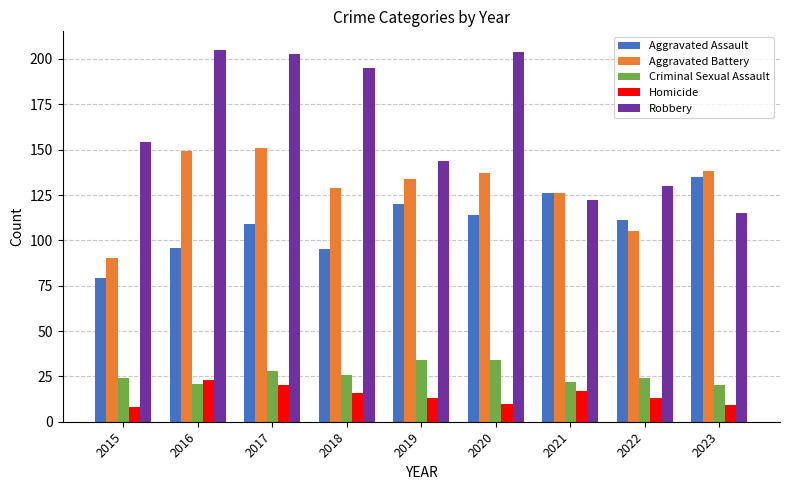

Which series has the widest spread of values?

Robbery